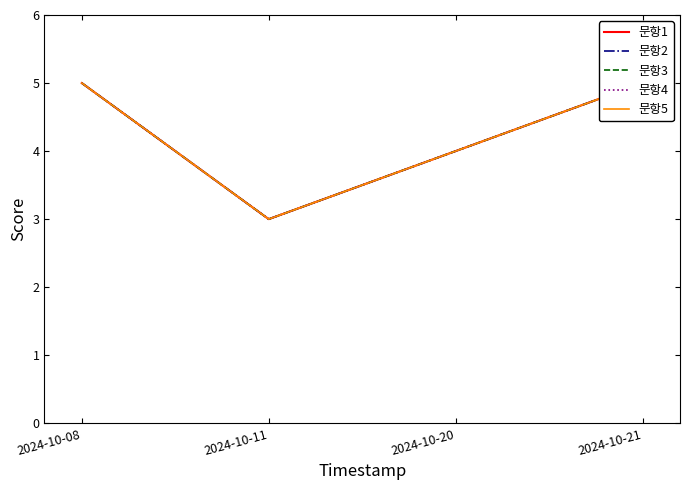

What is the minimum value for 문항1?

3